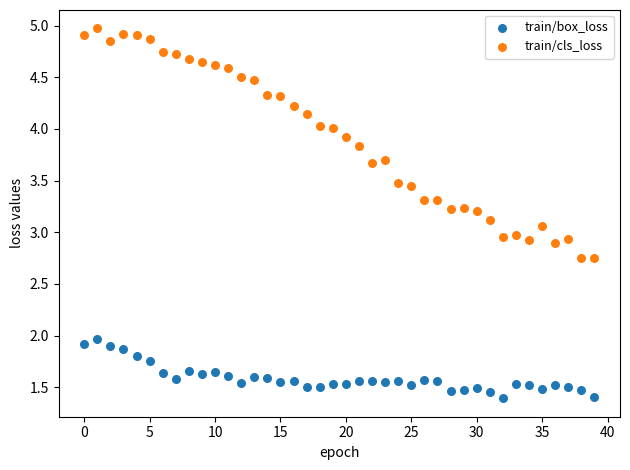

Across all data points, what is the range of Y values (max minus min)?

3.6